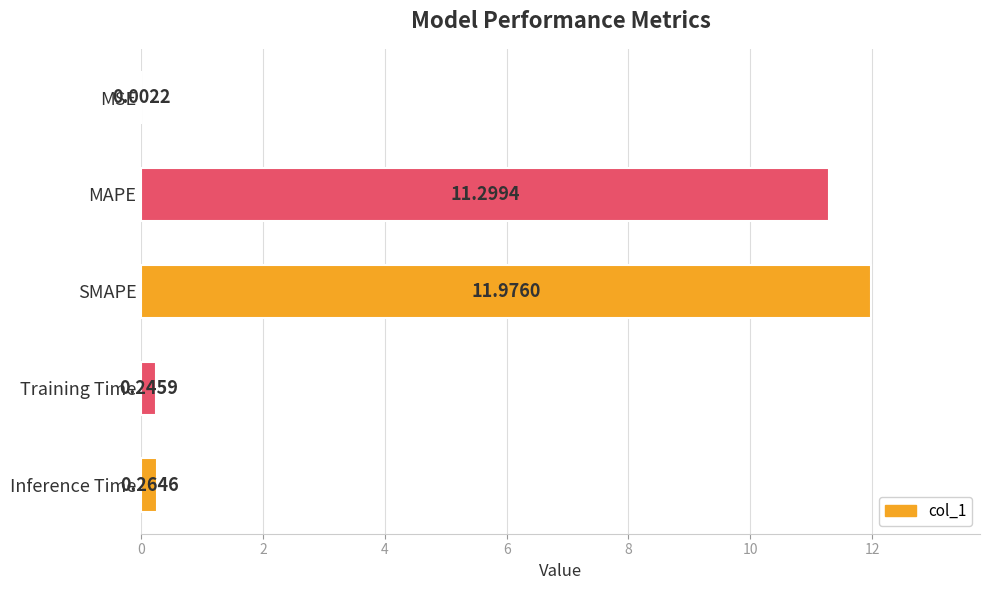

Between MAPE and MSE, which is larger?

MAPE